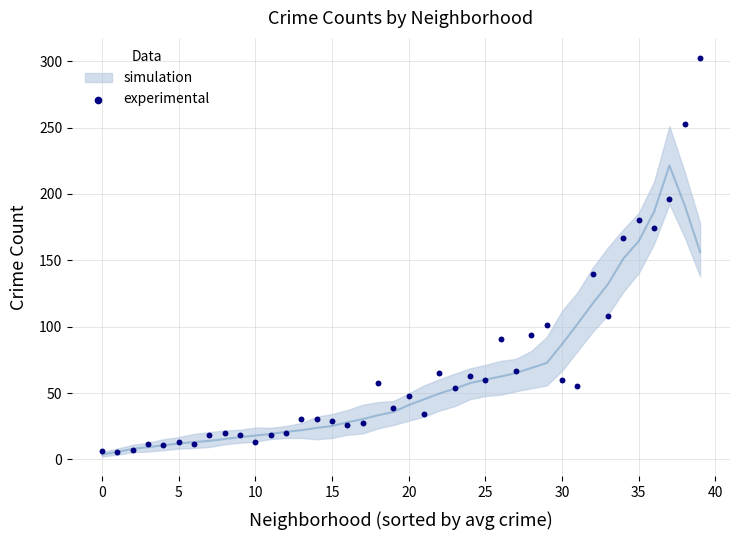

What is the range of Y values (max minus min)?

297.0